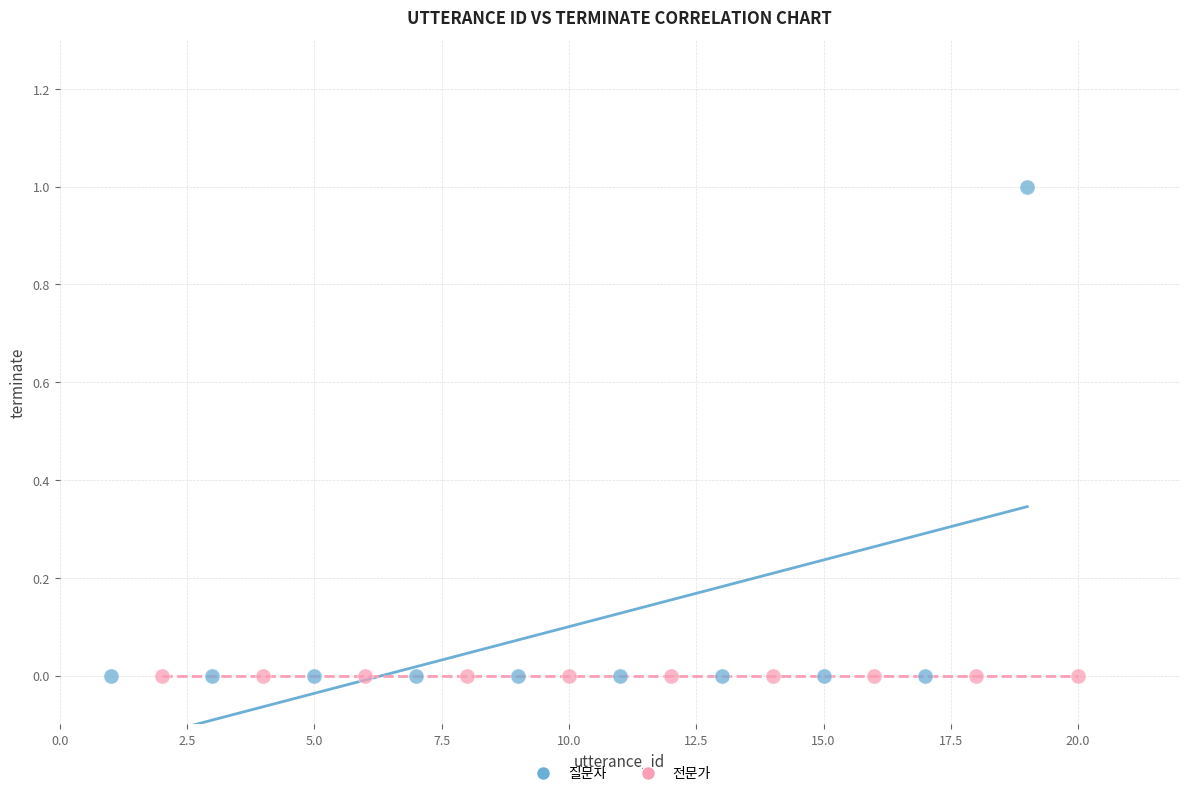

Which series contains the highest Y value?

질문자